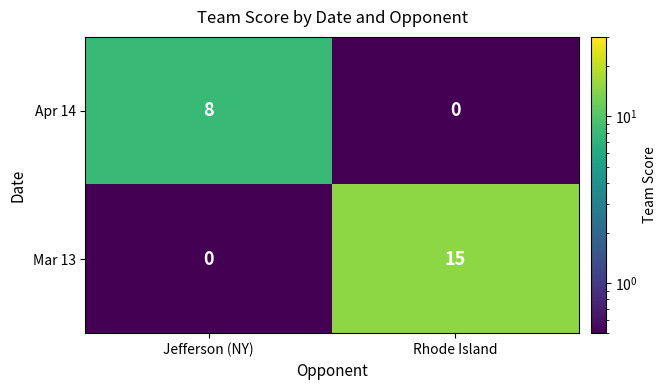

The Apr 14 series shows 8 at Jefferson (NY). True or false?

True